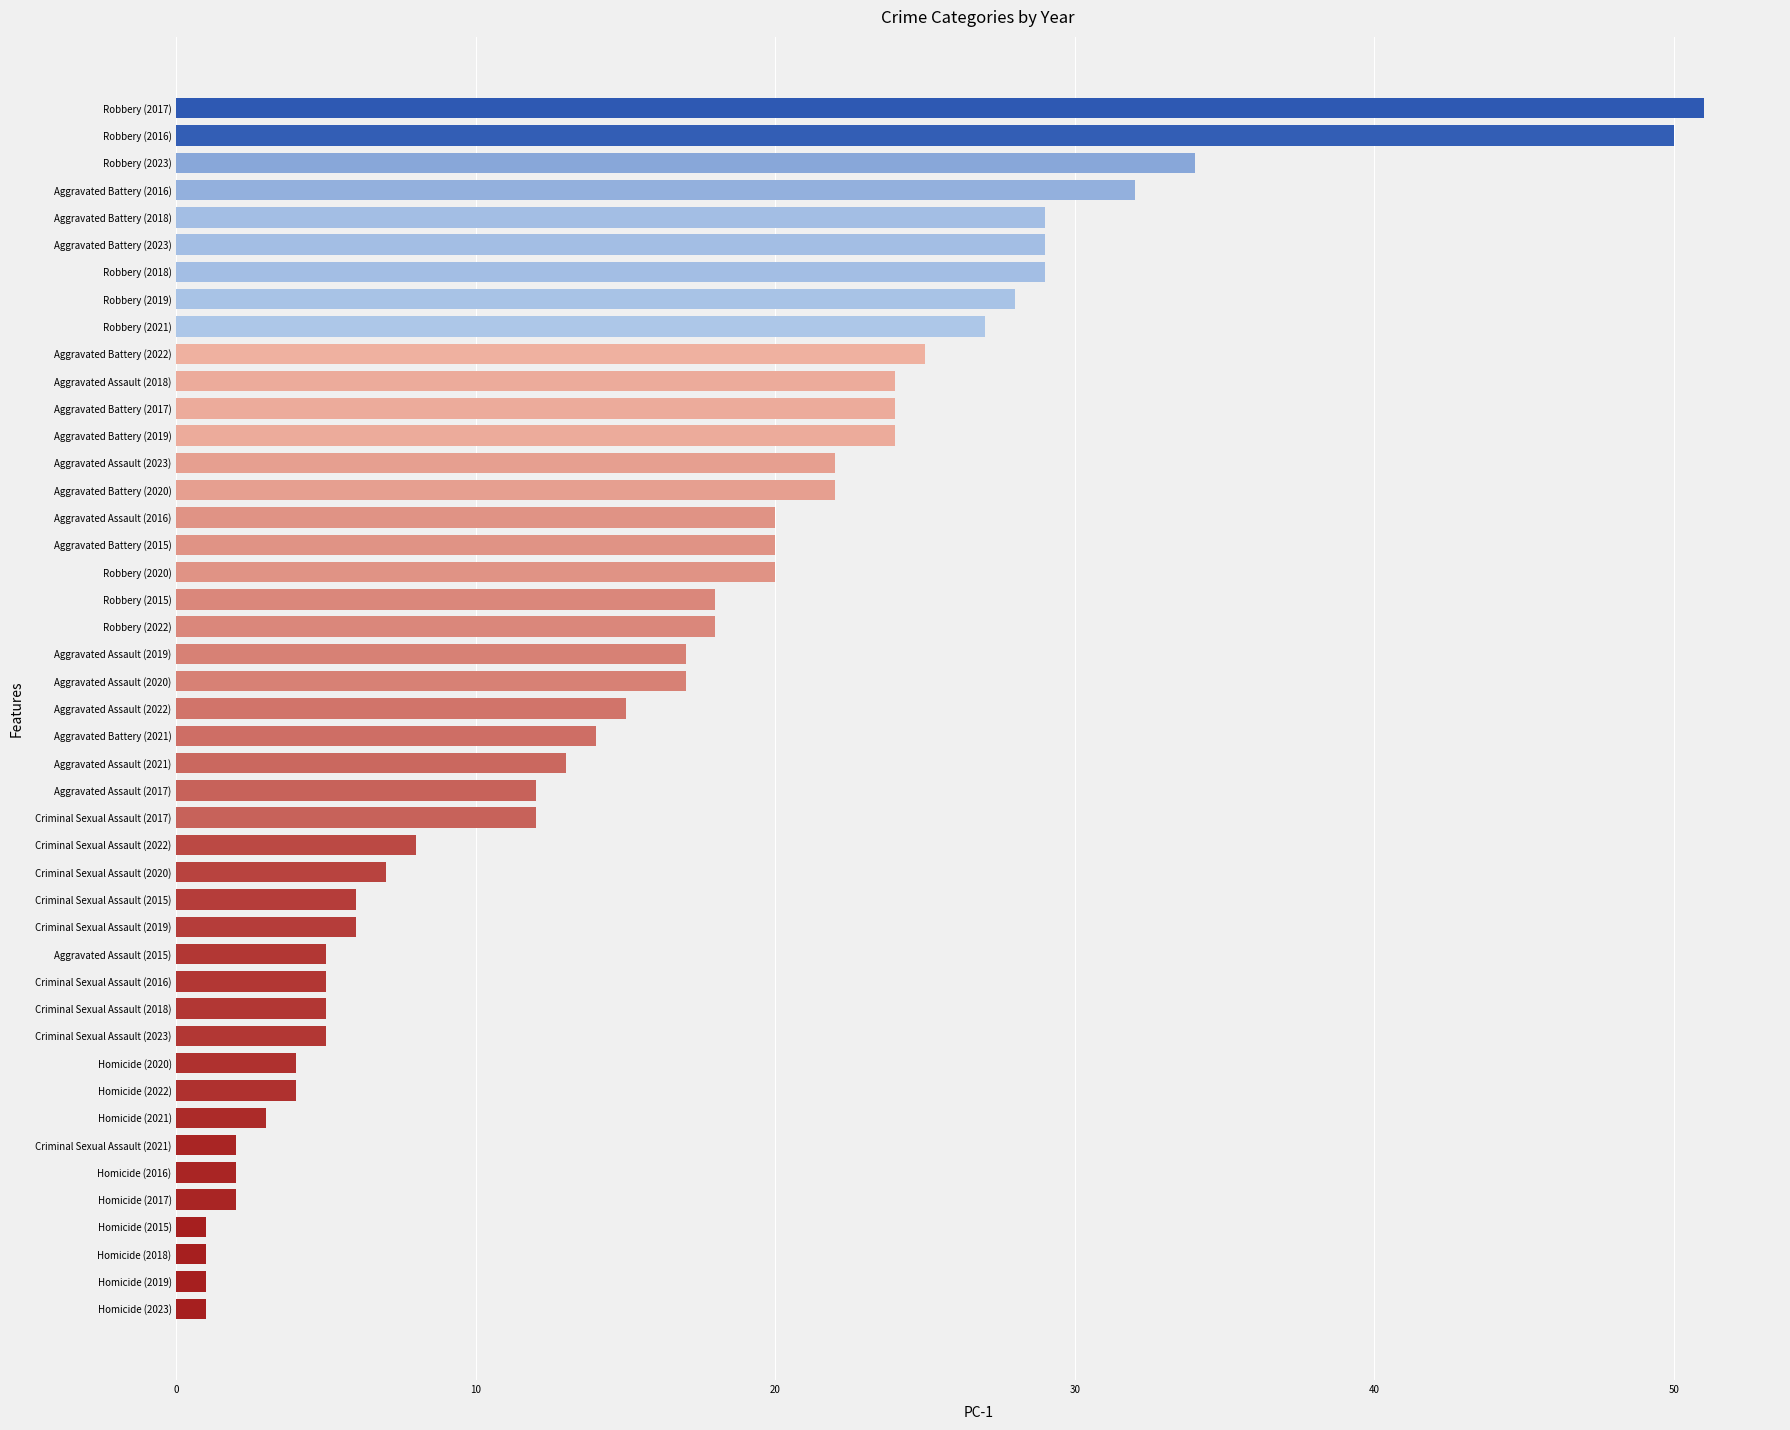

What is the change in value from Aggravated Assault (2020) to Aggravated Assault (2021)?

-4